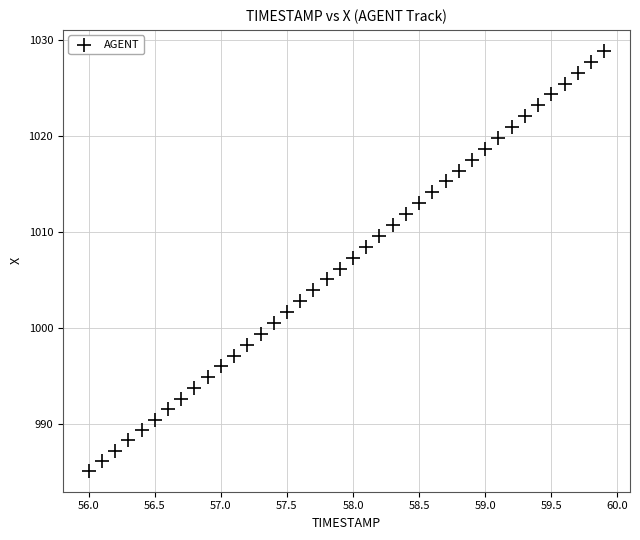

What is the range of Y values (max minus min)?

43.7